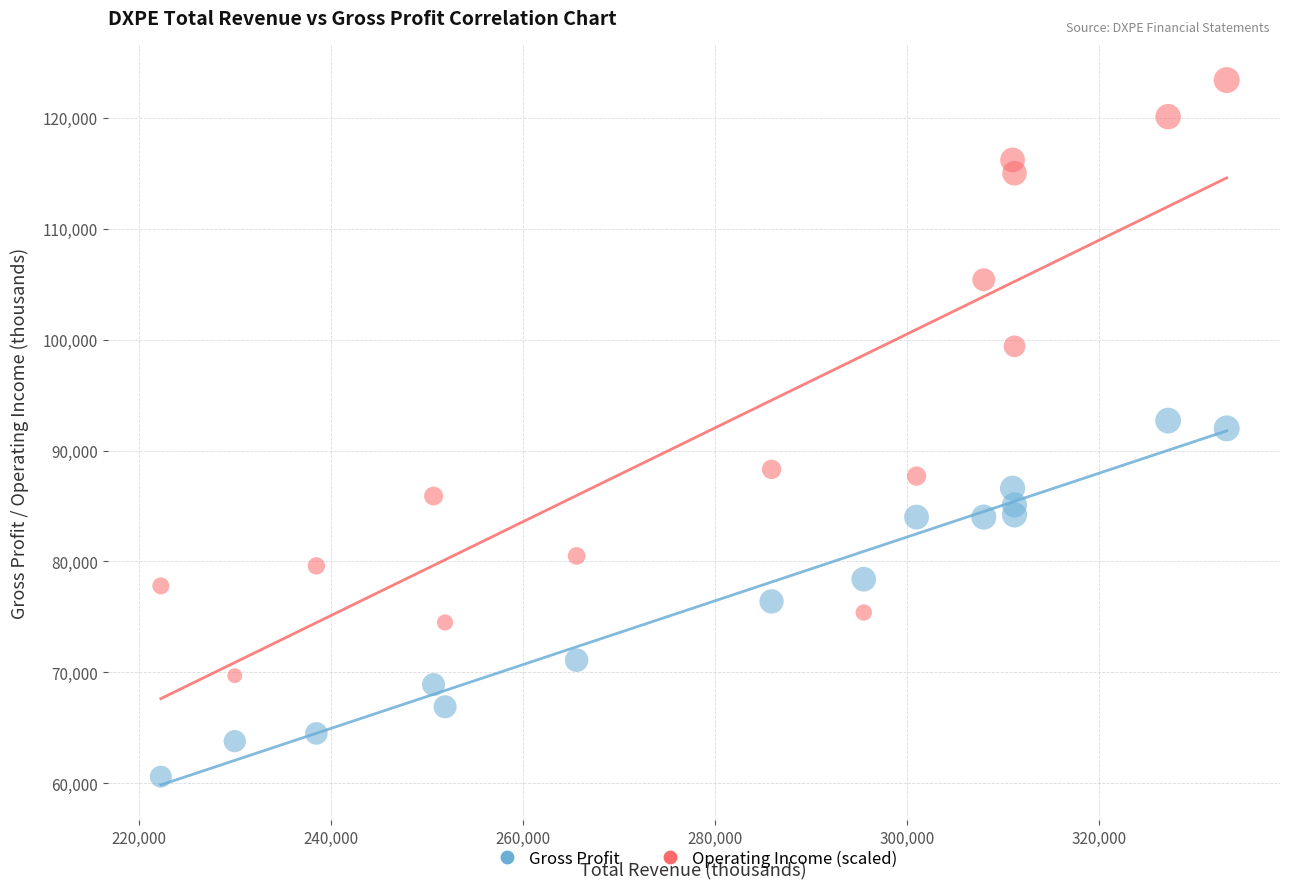

Across all data points, what is the range of X values (max minus min)?

111000